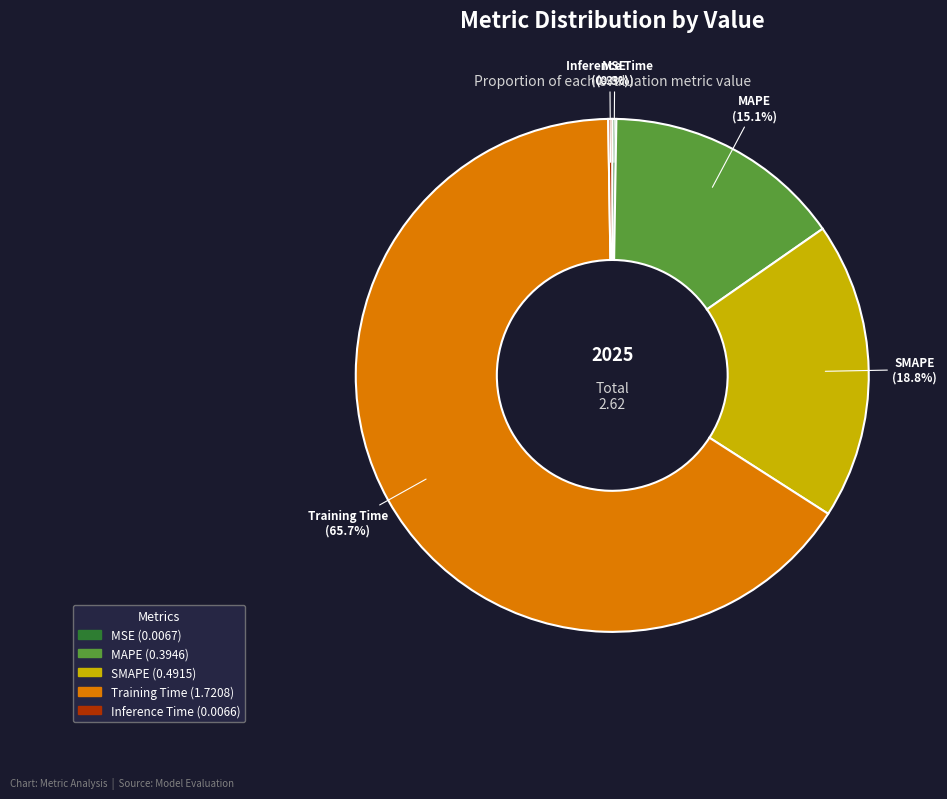

Which category has the biggest portion of the pie?

Training Time